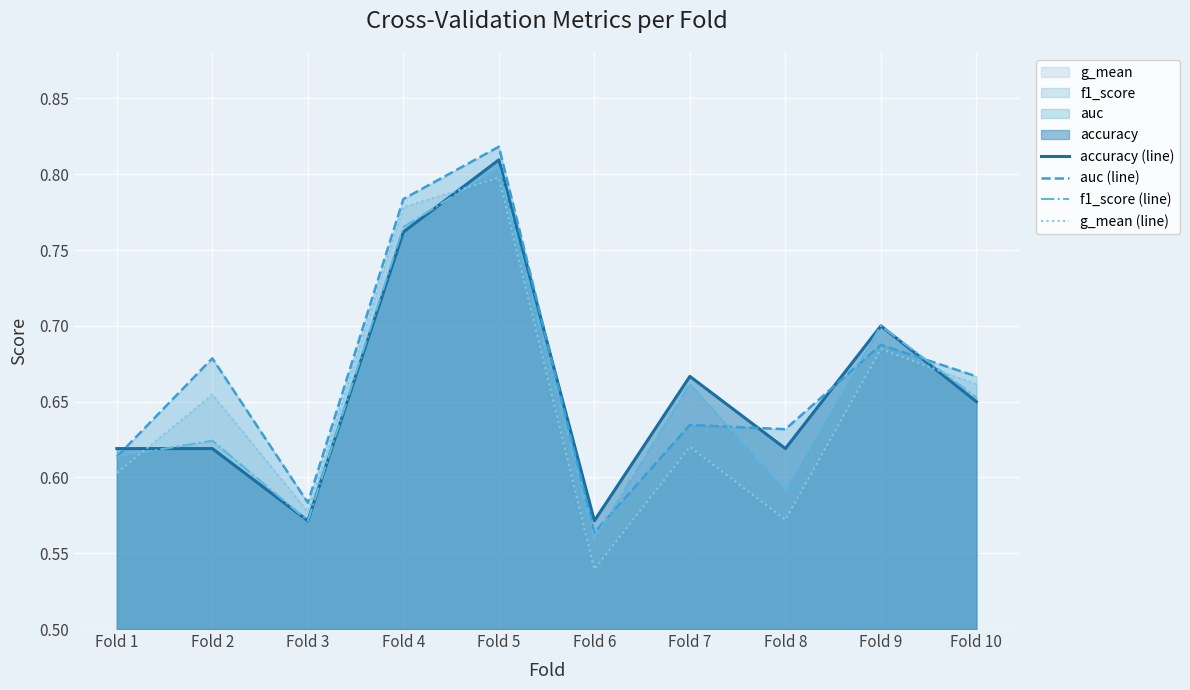

Between Fold 3 and Fold 6, which series saw the biggest shift?

g_mean (line)